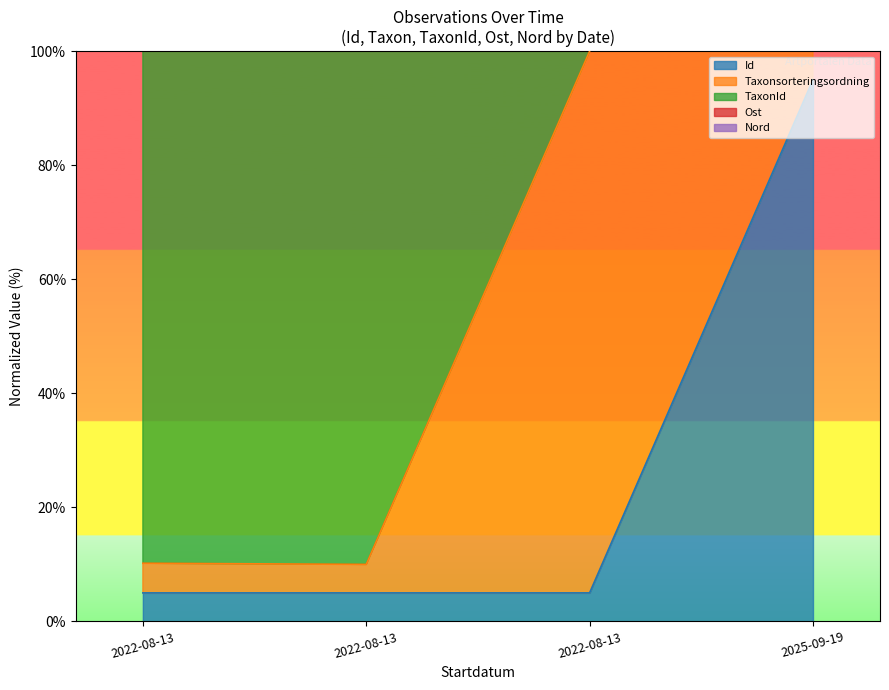

Does the chart have visible grid lines?

No